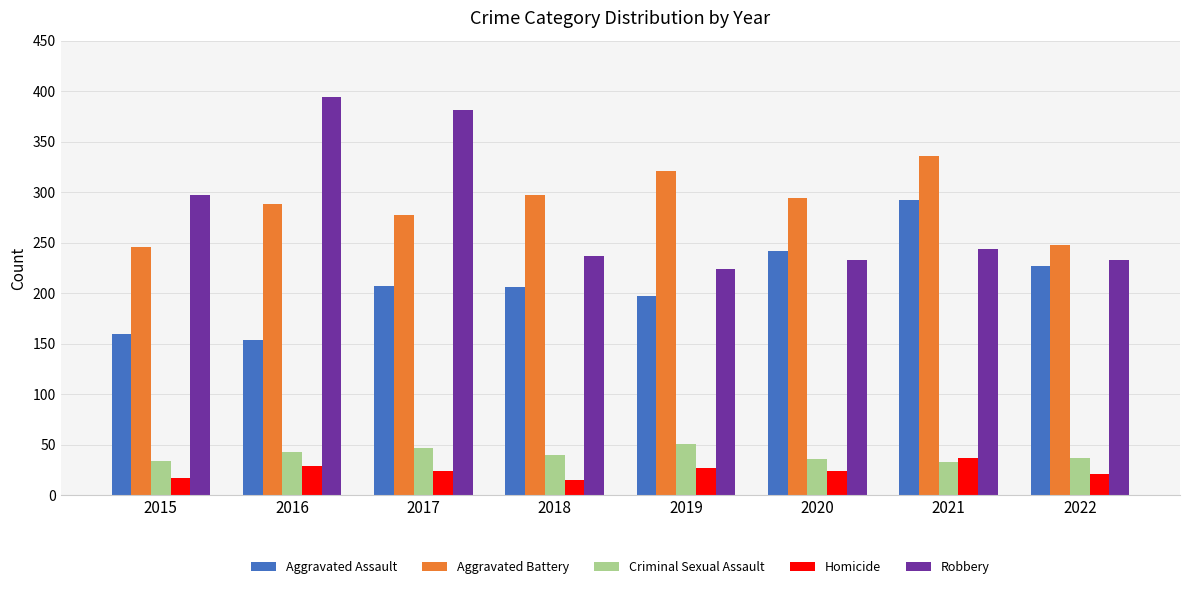

Which series has the largest range (max minus min)?

Robbery